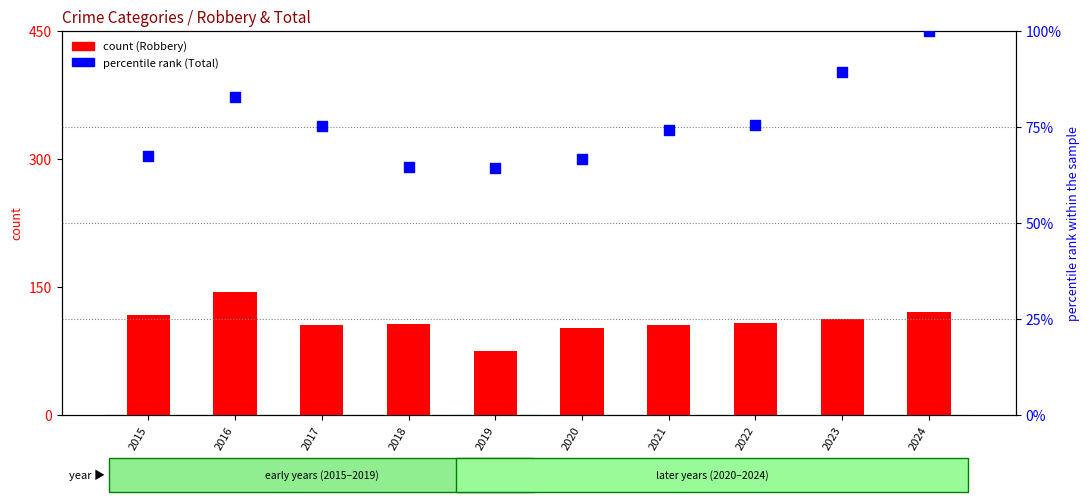

What is the total value across all series at 2022?

183.6